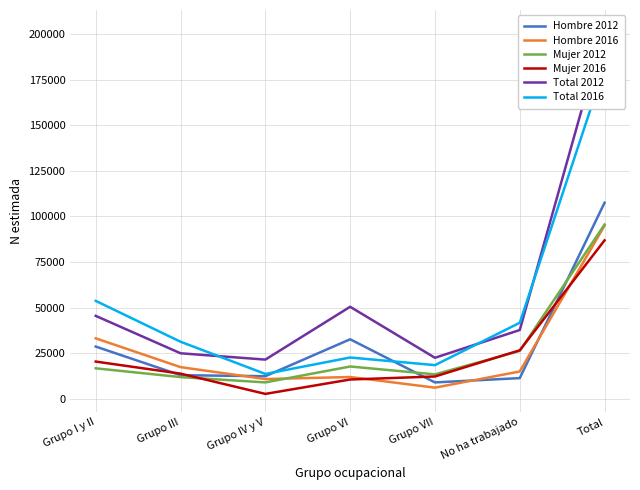

In Hombre 2016, how many points are higher than both neighbors (excluding endpoints)?

1